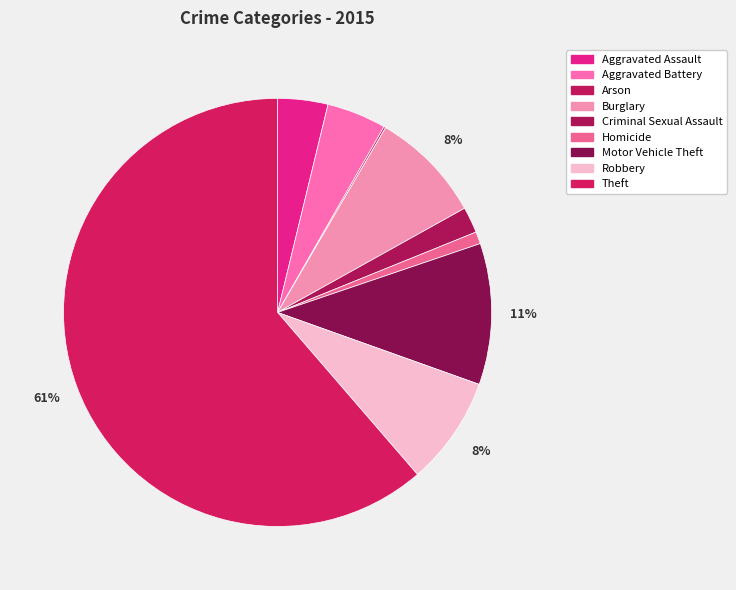

The Homicide slice represents 1% of the pie. True or false?

True